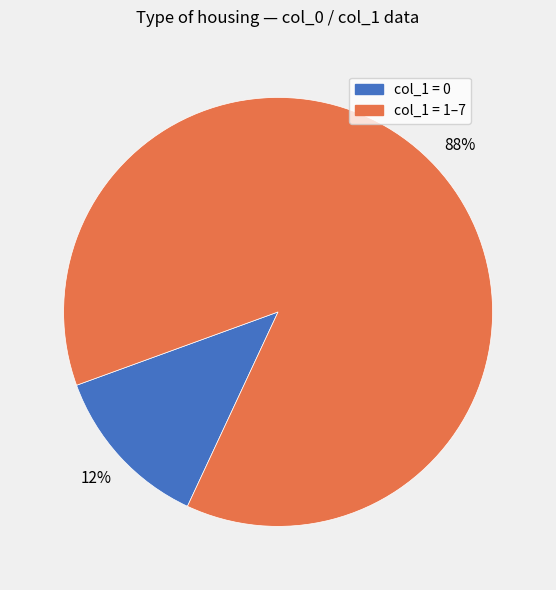

Is there a majority slice in this chart?

Yes